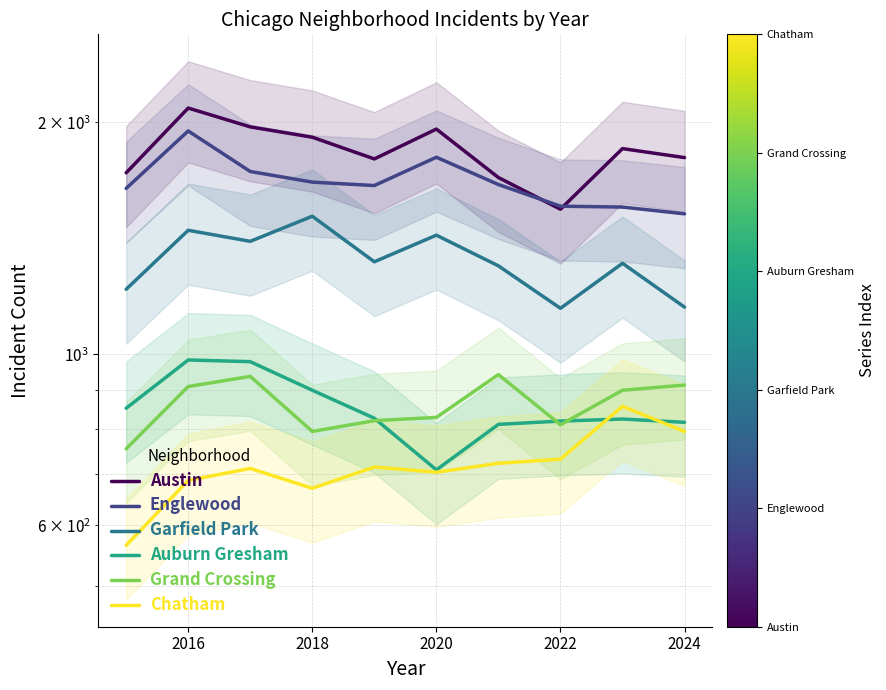

What is the sum of all Austin values?

18324